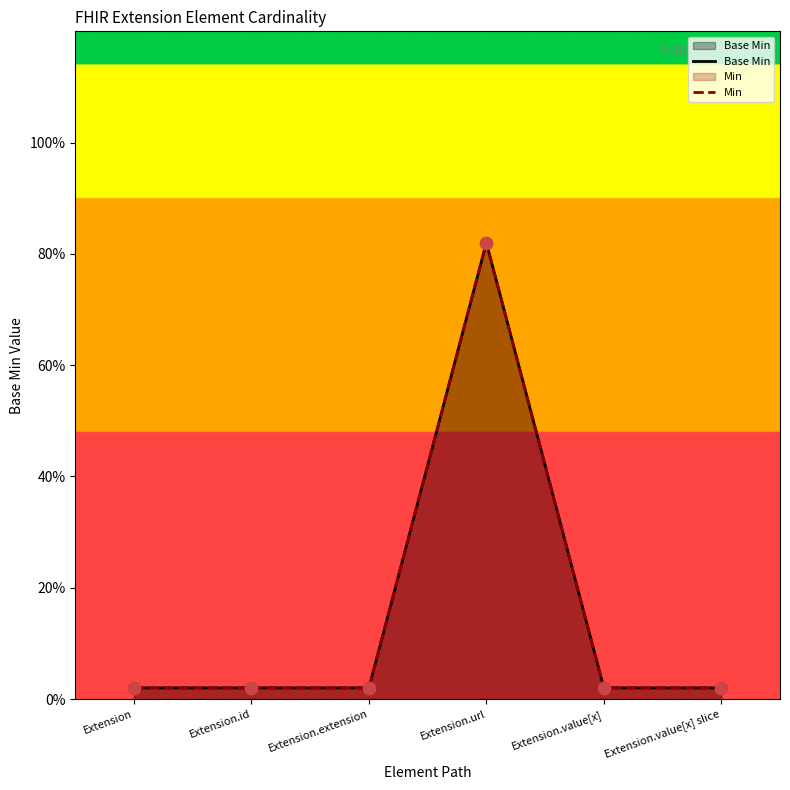

At how many categories does at least one series exceed 0?

6